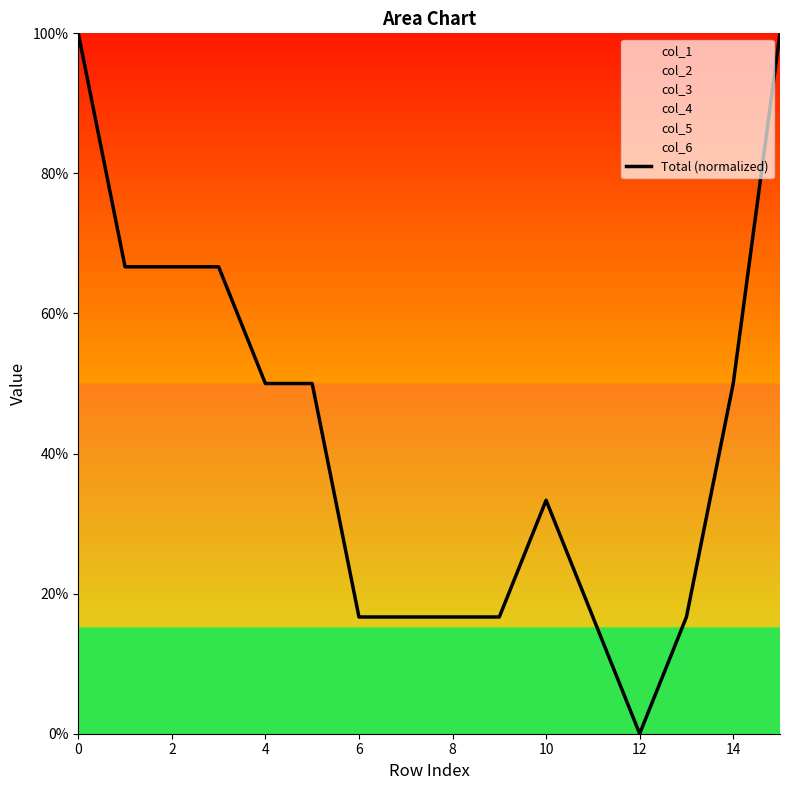

What is the label of the 5th point from the right?

11